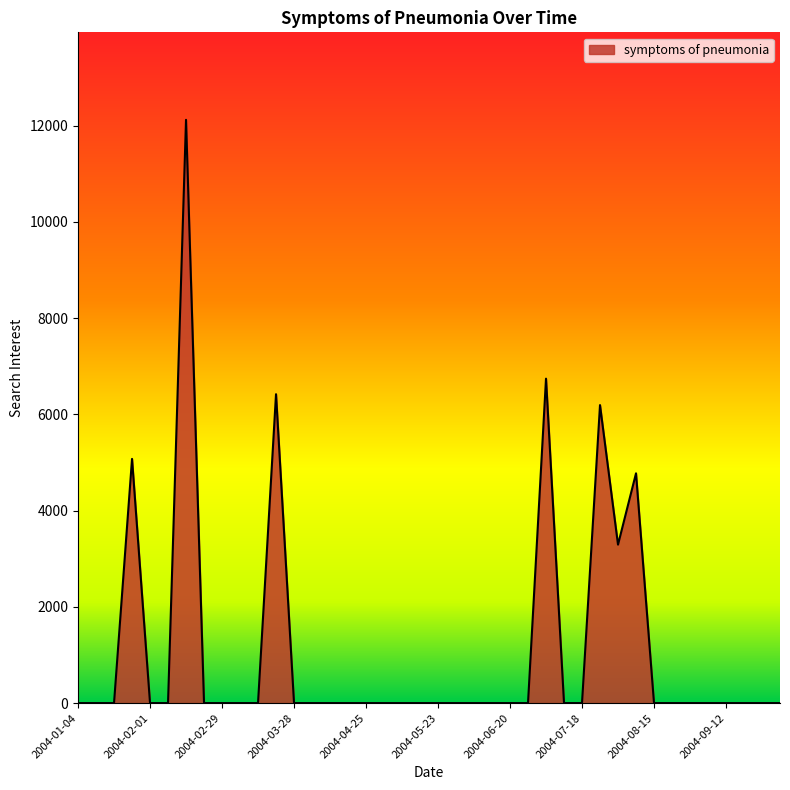

What is the greatest value displayed?

12121.6